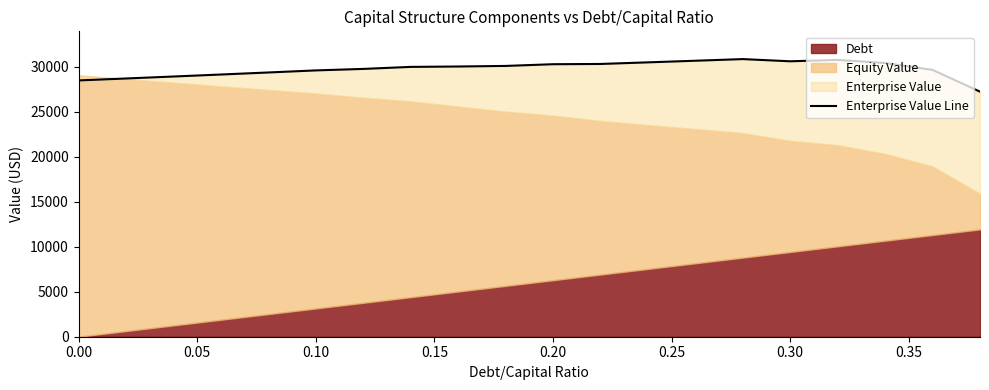

How many points are higher than both their immediate neighbors (excluding endpoints)?

2